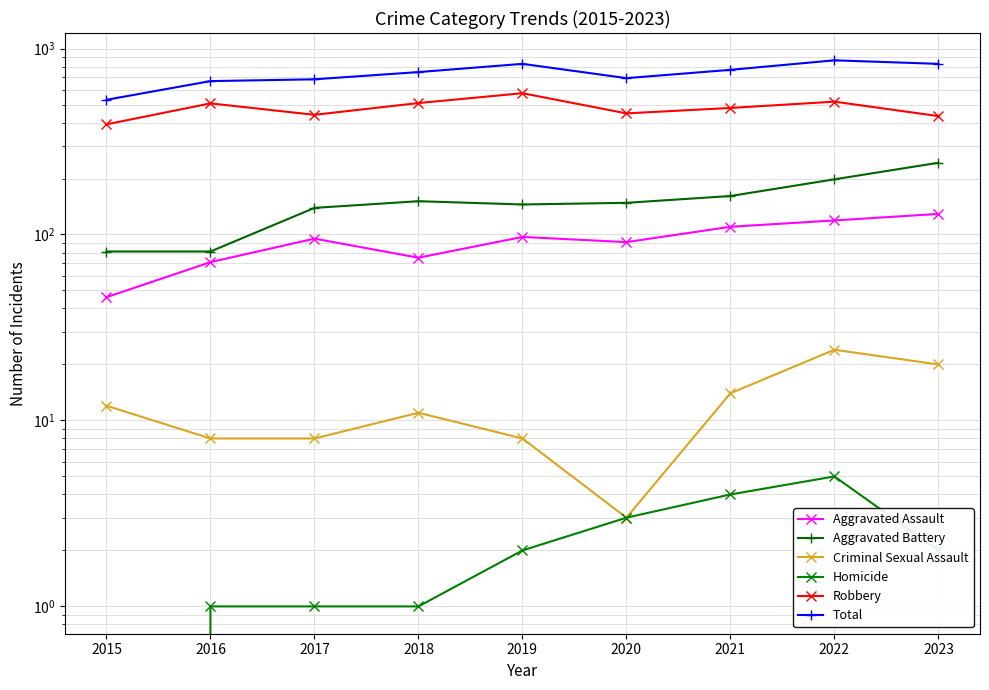

Which series has the largest range (max minus min)?

Total